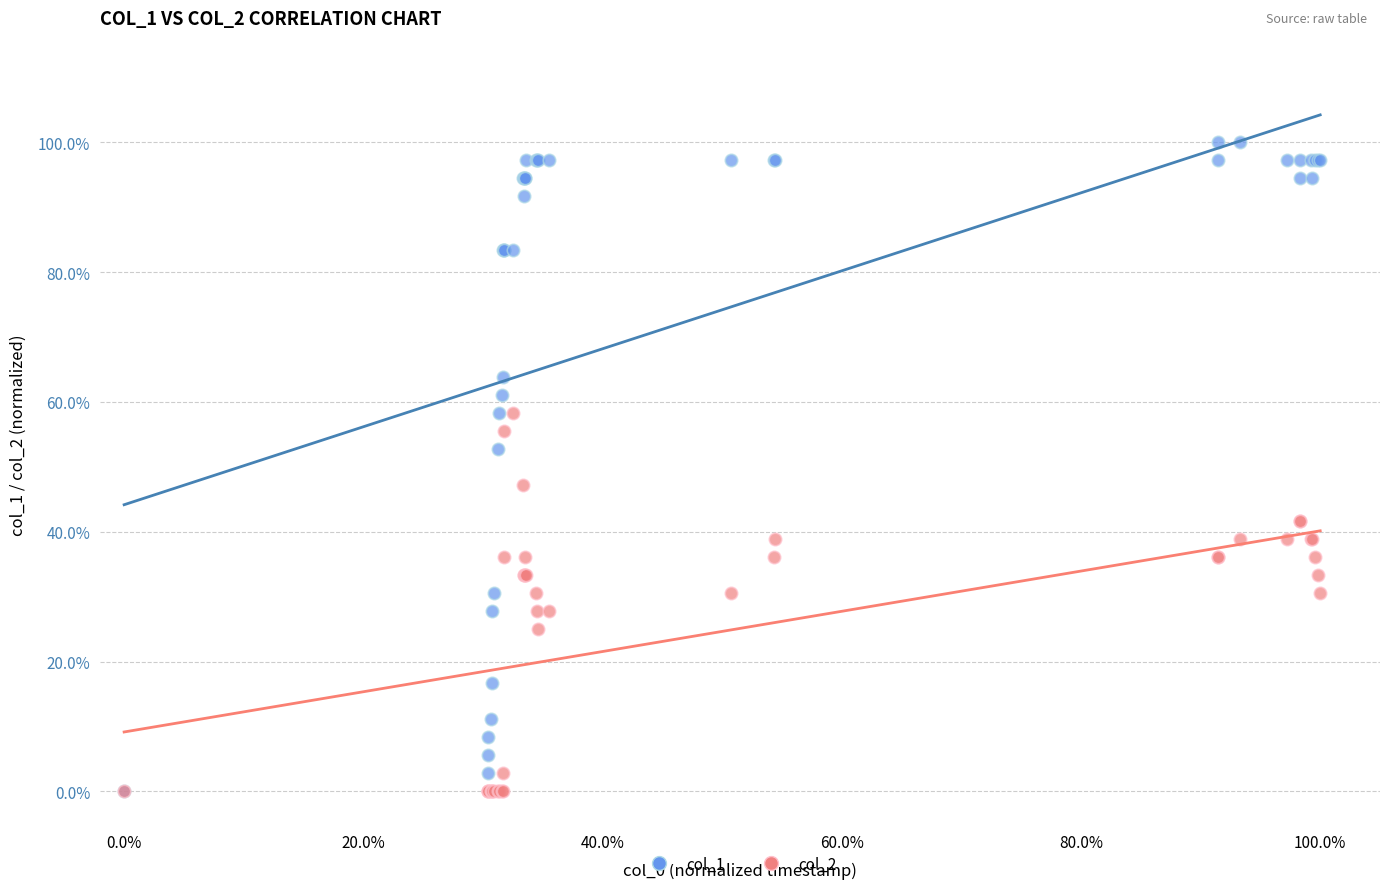

Which series has the widest spread of Y values?

col_1